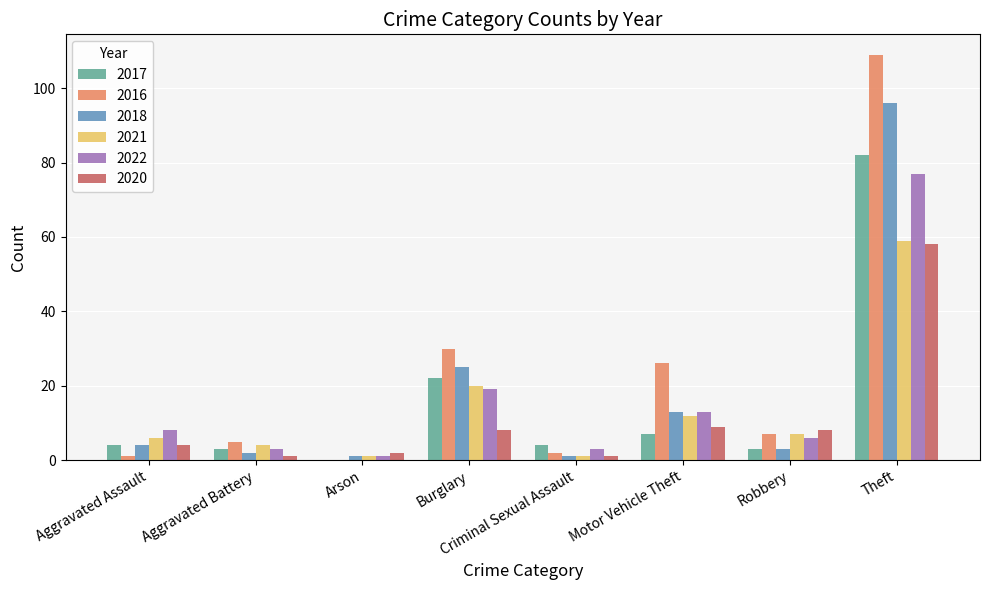

Which series has the largest range (max minus min)?

2016